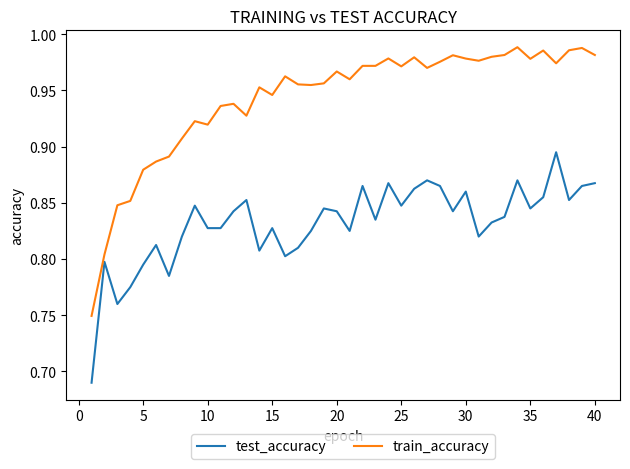

Which series has the largest total across all categories?

train_accuracy